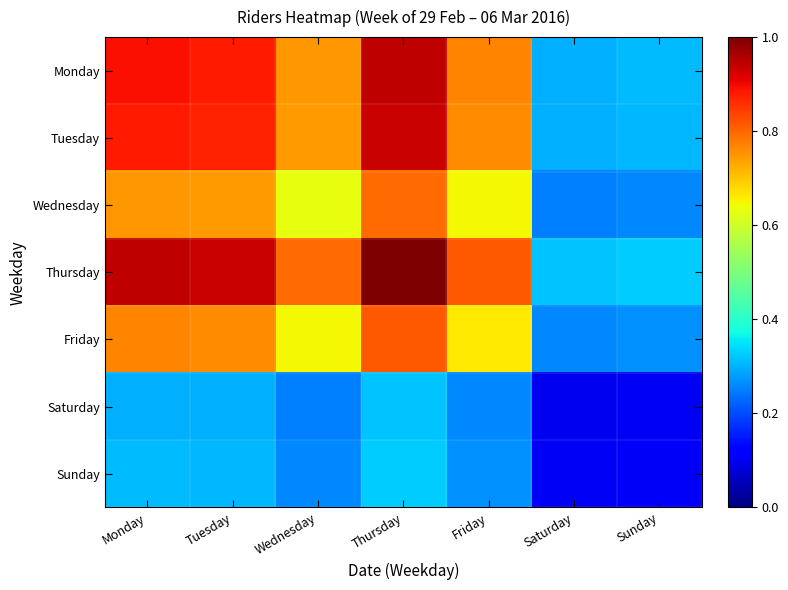

Which series has the largest range (max minus min)?

Thursday